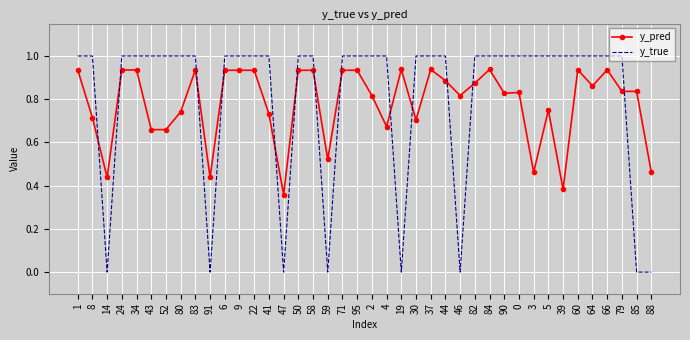

Which series has the largest range (max minus min)?

y_true